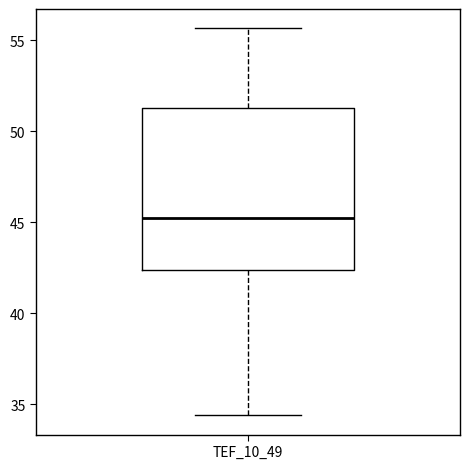

Transcribe this box plot: give where the median line is, the range the box spans, and where the two whiskers end, as read against the y-axis. The values are not printed on the chart, so give them approximately, as read against the axis.

median 45.0, box 42.5 to 51.5, whiskers 34.5 to 55.5